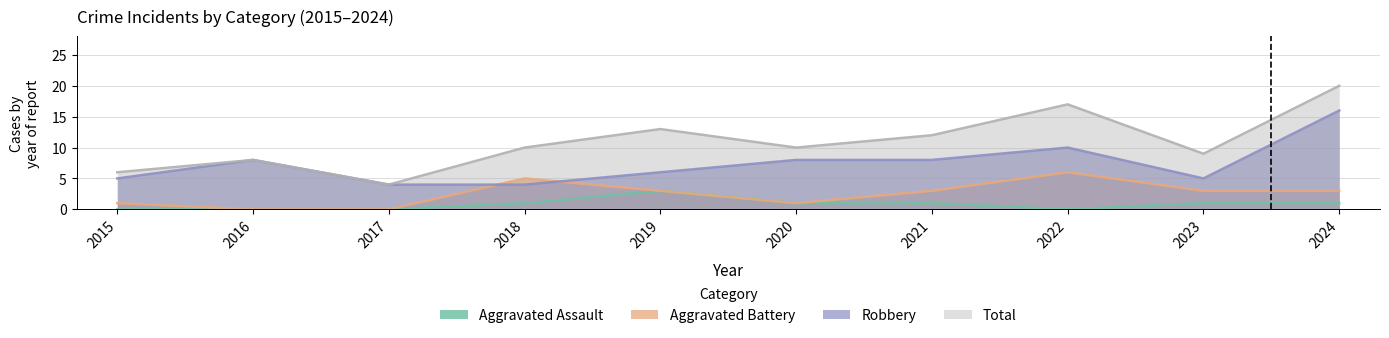

Reading left to right, extract all data points from this chart.

Aggravated Assault: 2015=0	2016=0	2017=0	2018=1	2019=3	2020=1	2021=1	2022=0	2023=1	2024=1
Aggravated Battery: 2015=1	2016=0	2017=0	2018=5	2019=3	2020=1	2021=3	2022=6	2023=3	2024=3
Robbery: 2015=5	2016=8	2017=4	2018=4	2019=6	2020=8	2021=8	2022=10	2023=5	2024=16
Total: 2015=6	2016=8	2017=4	2018=10	2019=13	2020=10	2021=12	2022=17	2023=9	2024=20